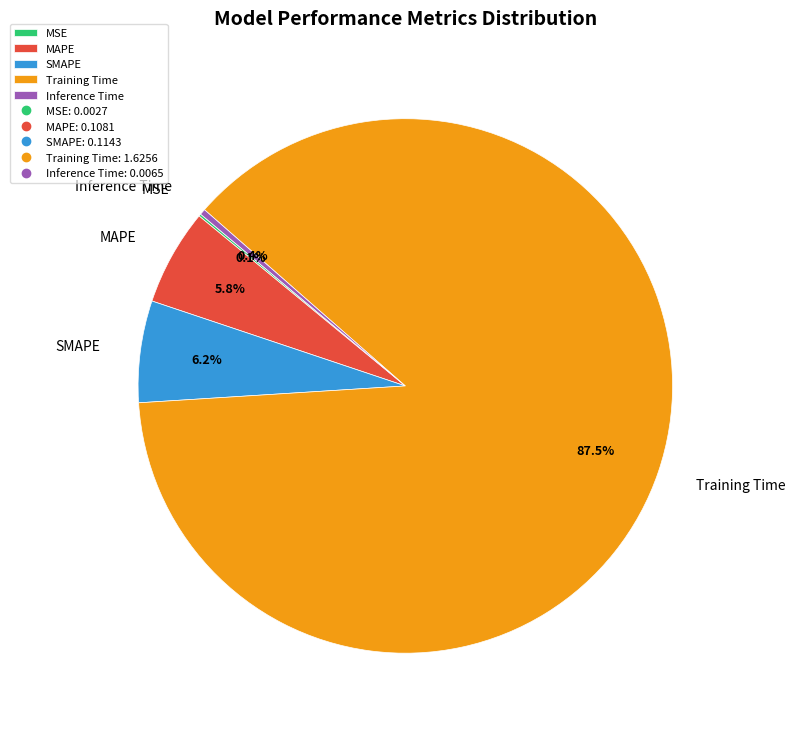

Which slice is the largest?

Training Time